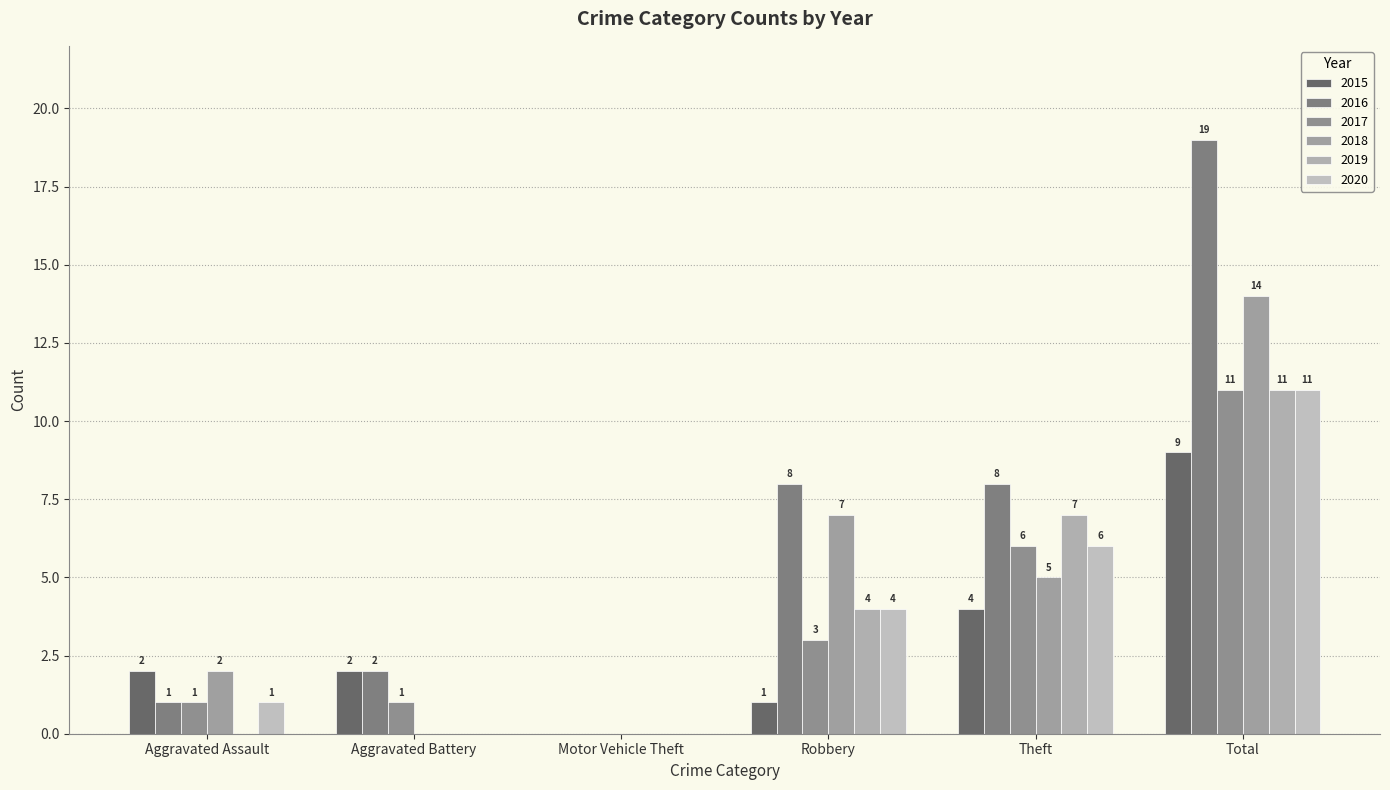

What are all the series names shown in the legend?

2015, 2016, 2017, 2018, 2019, 2020